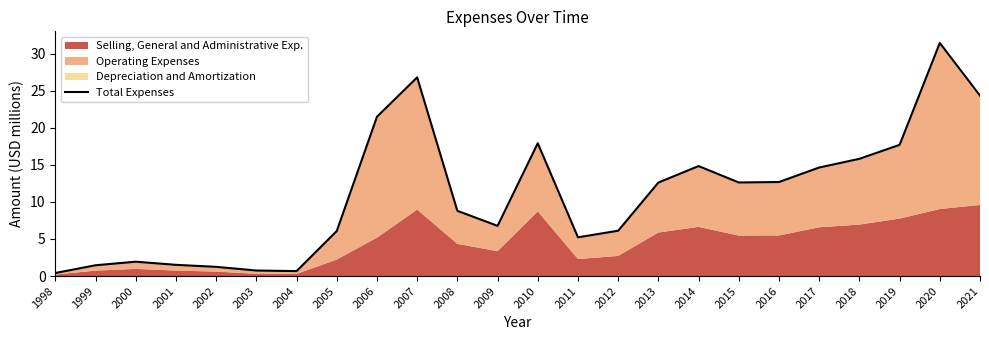

True or false: the data shows 0.4 at 1998.

True